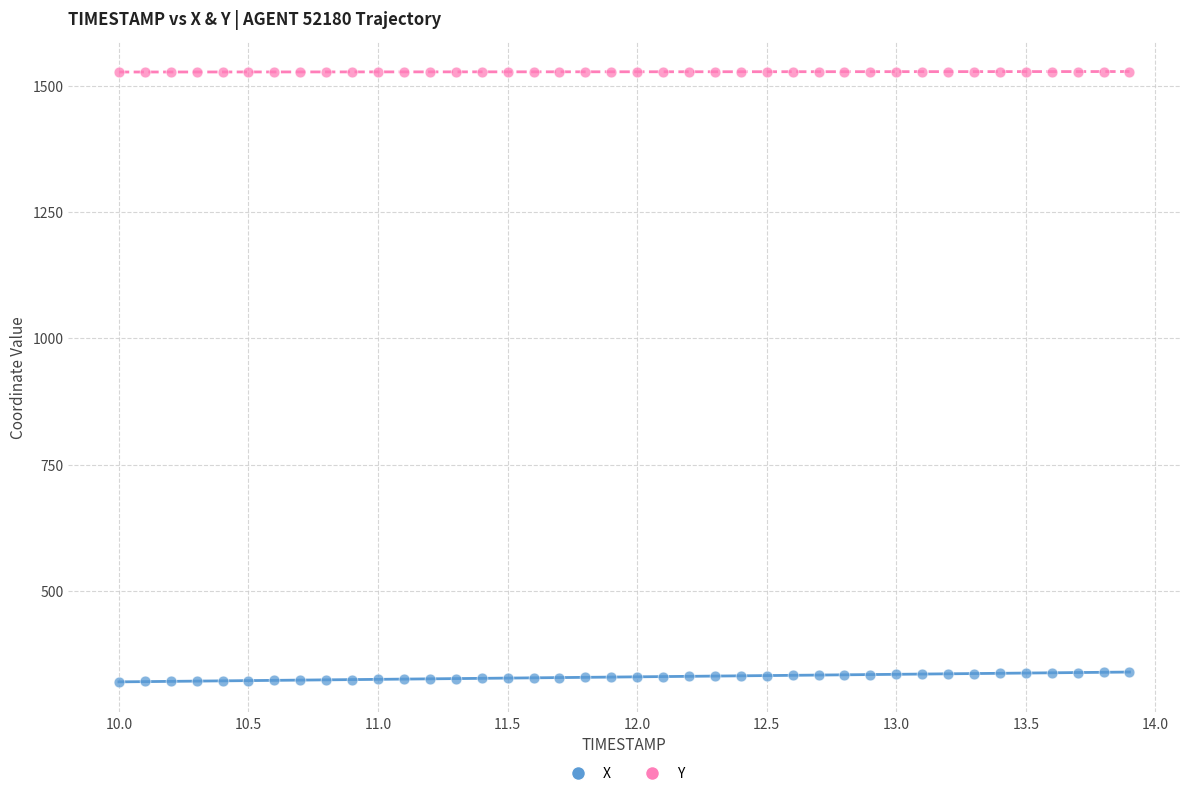

Across all data points, what is the range of Y values (max minus min)?

1207.4